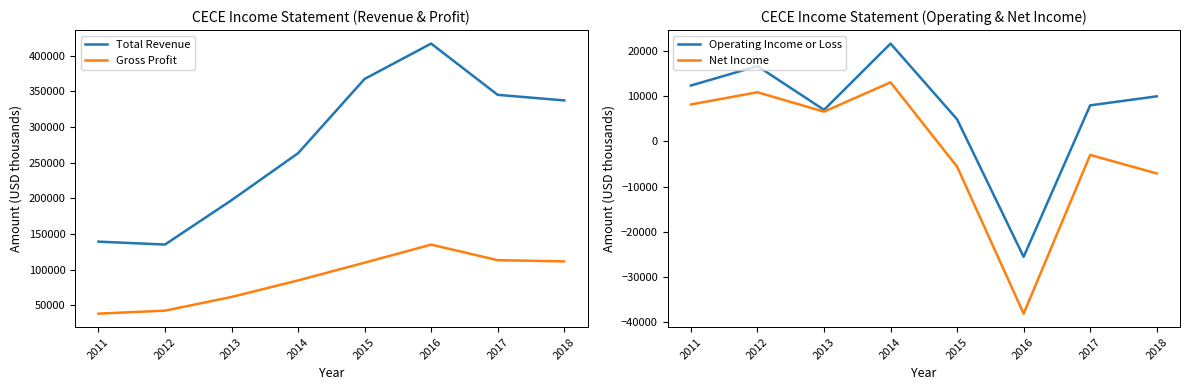

What is the maximum value shown in the chart?

417000